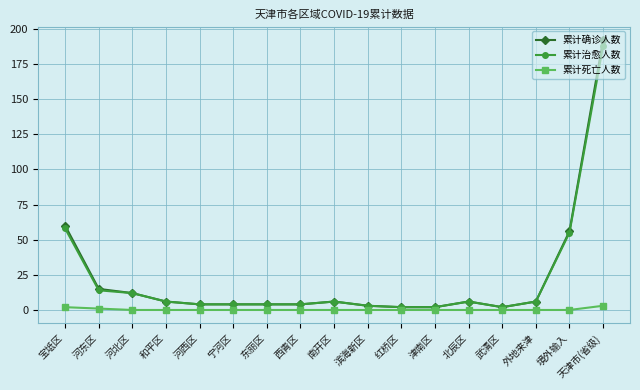

What is the difference between the maximum and second lowest values in the 累计死亡人数 series?

3